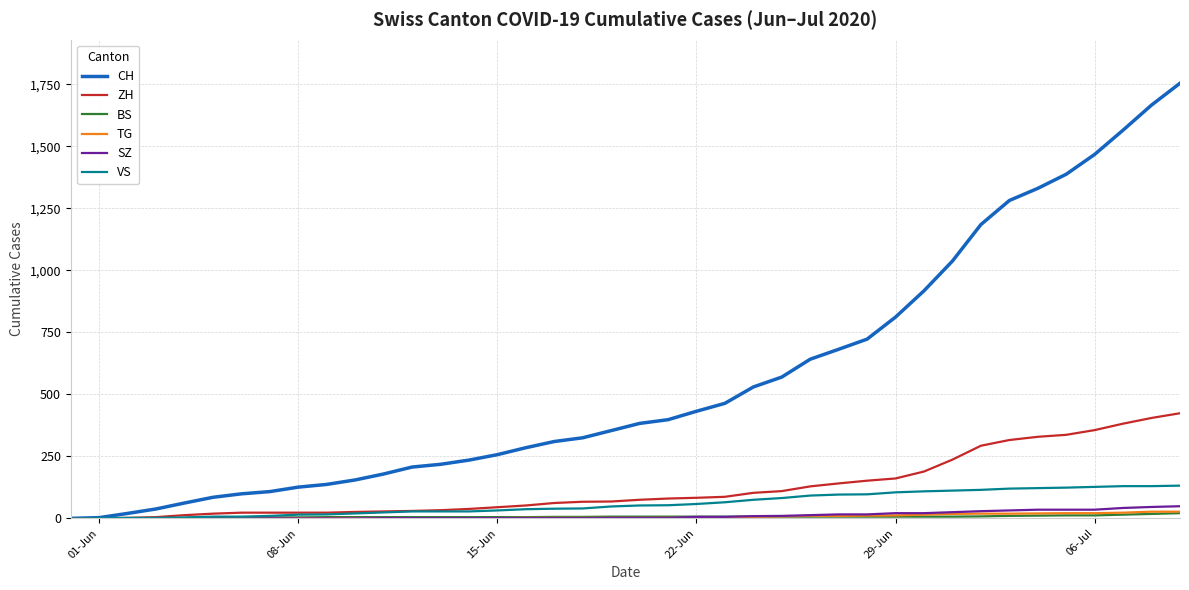

Which series has the largest total across all categories?

CH